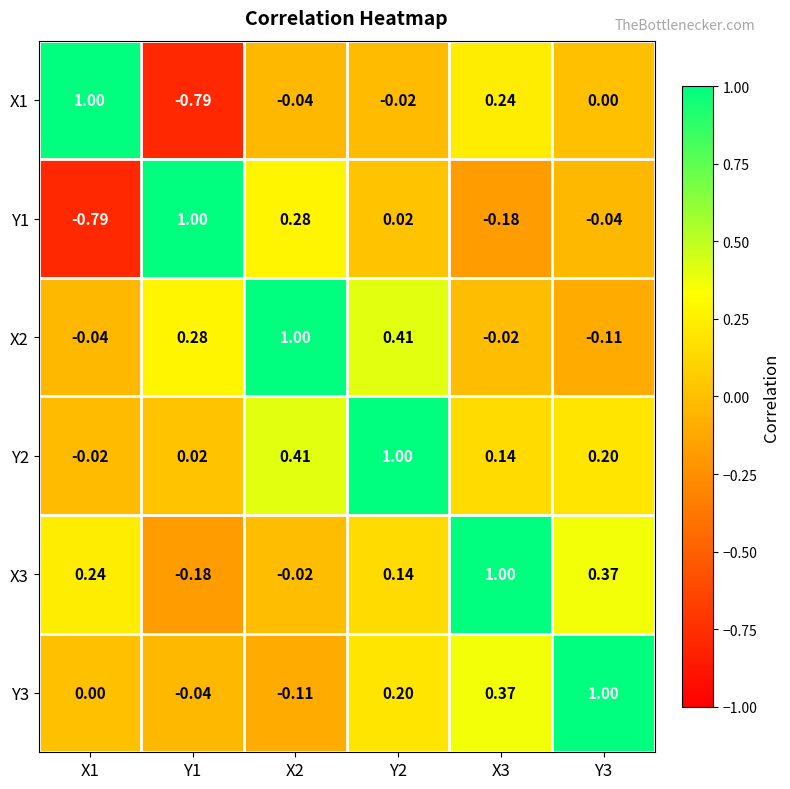

Count the number of data series in this chart.

6